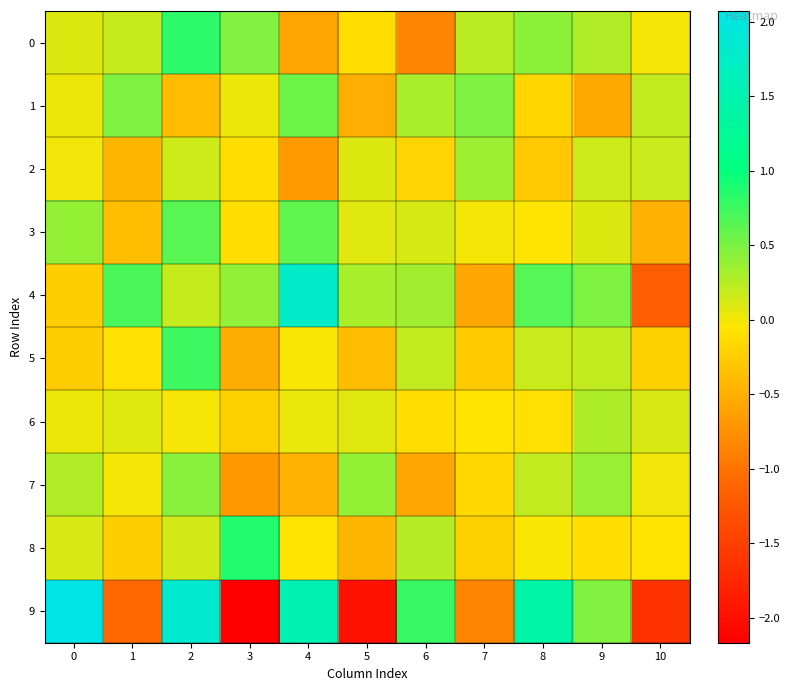

Between 8 and 0, which is larger?

8